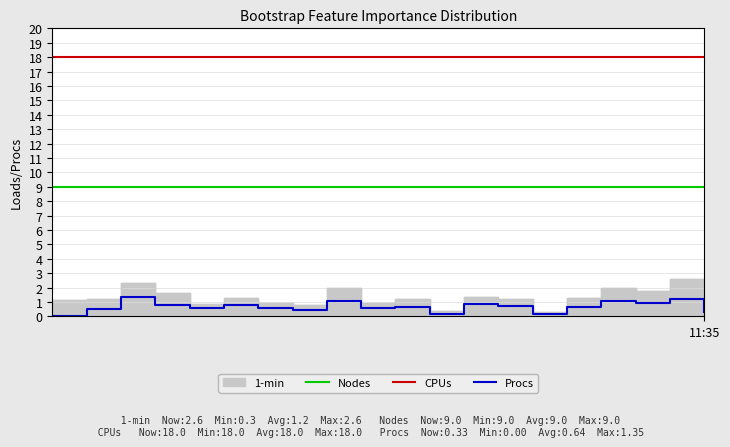

What is the maximum value shown in the chart?

18.0